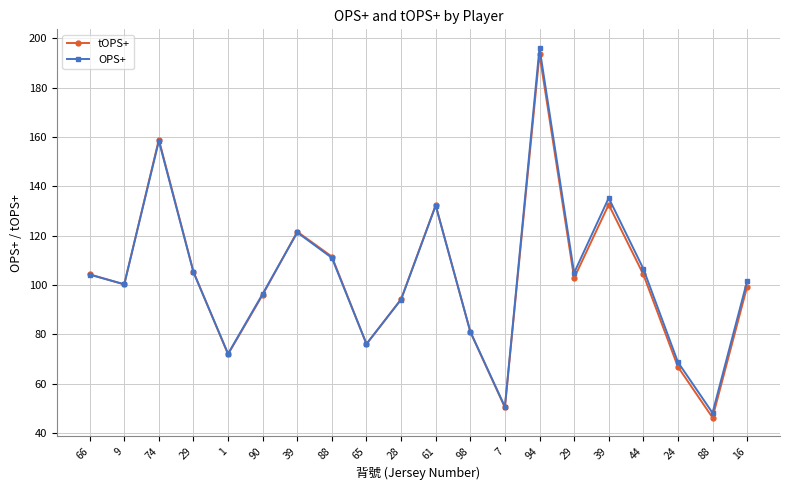

At which label does OPS+ reach its minimum?

88